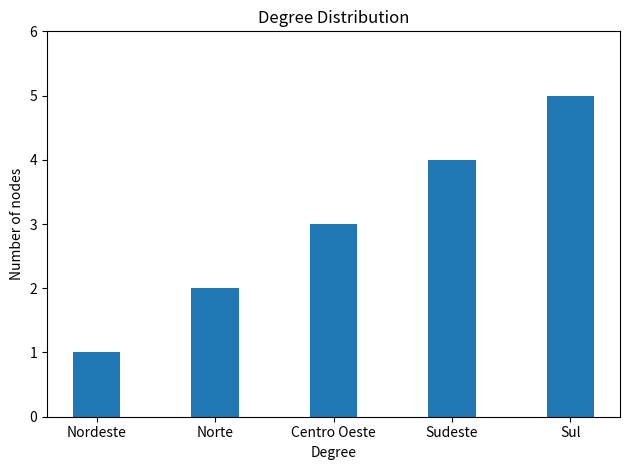

How many bars are there in total?

5